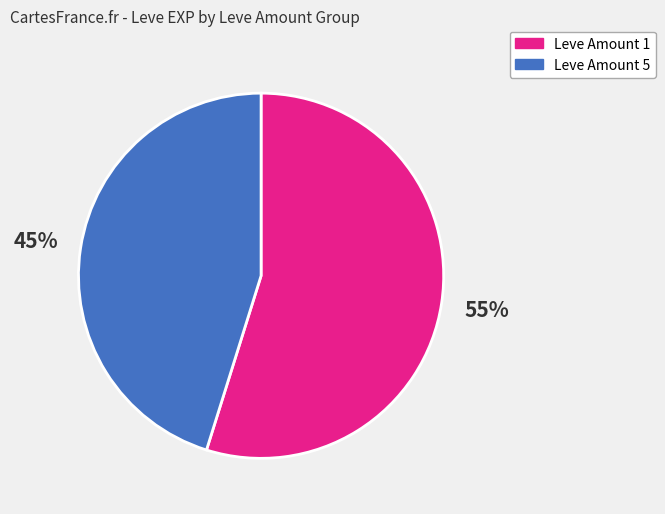

To the nearest percent, what is the average slice percentage?

50%